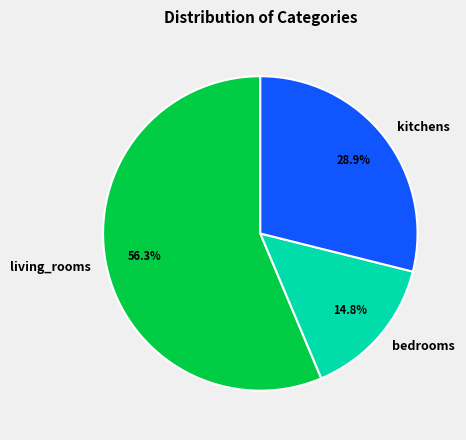

What is the total percentage of living_rooms and kitchens?

85.2%